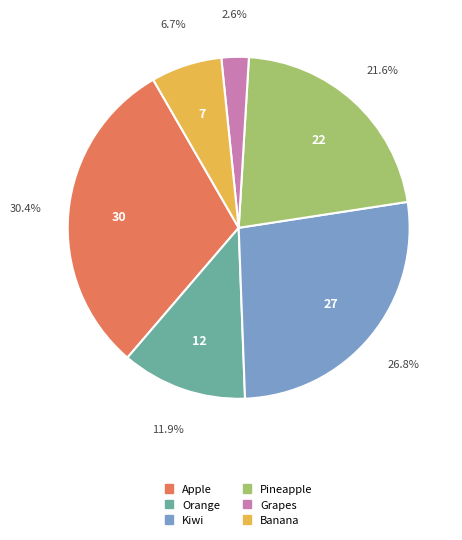

Which slice is the smallest?

Grapes